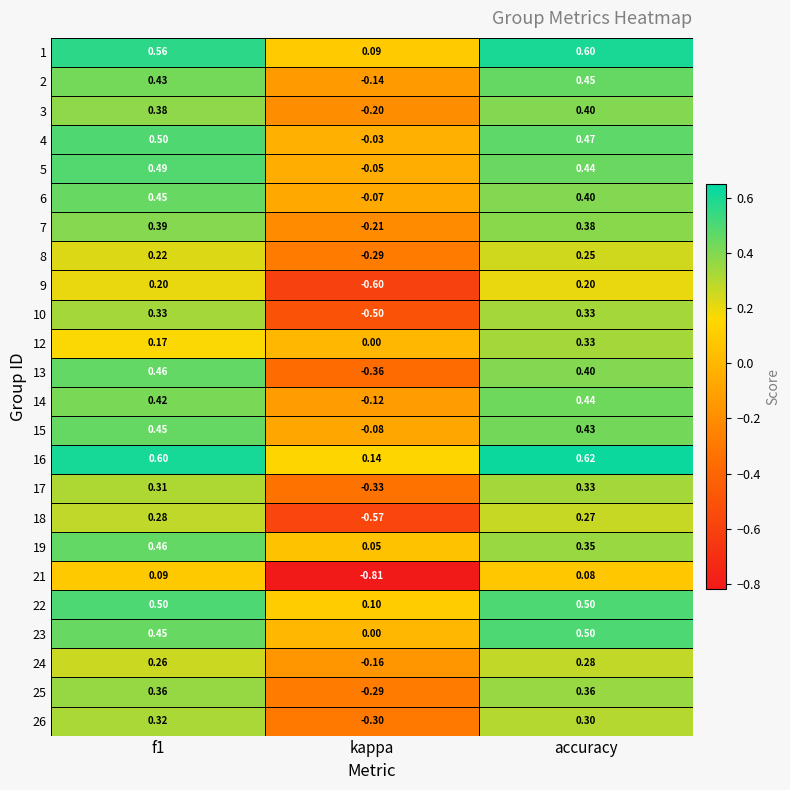

At which category is the sum across all series the highest?

accuracy